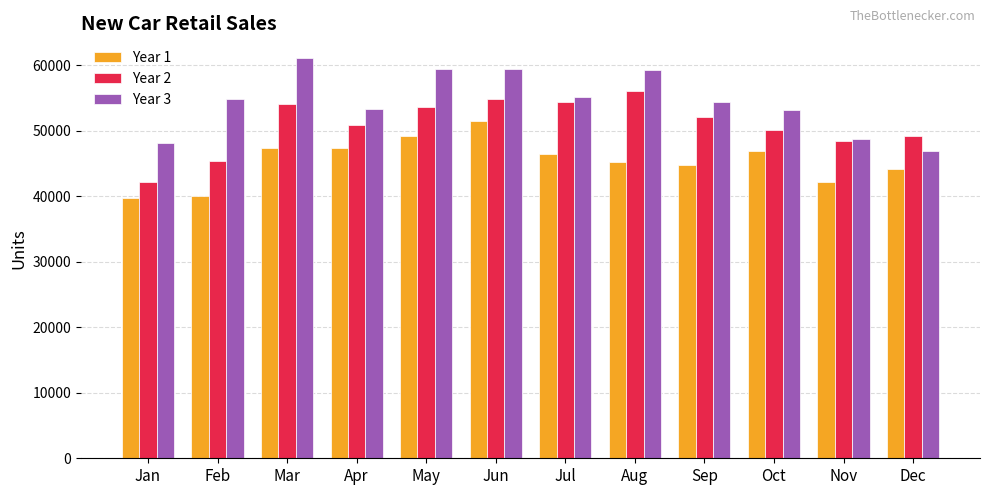

The value of Year 2 at Jul is 74571. True or false?

False